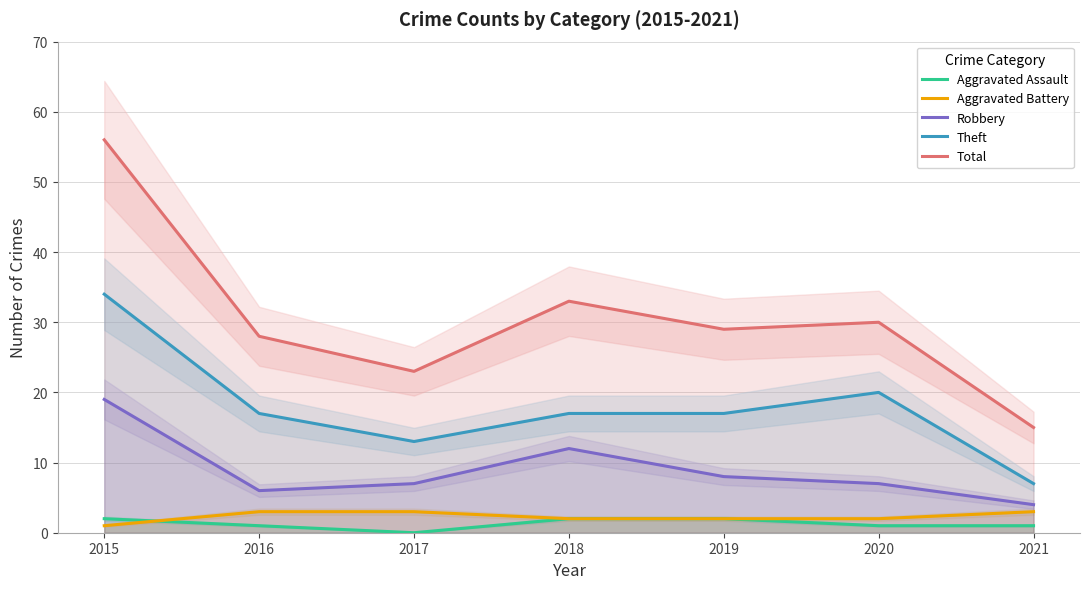

True or false: Aggravated Battery and Theft cross at least once.

False